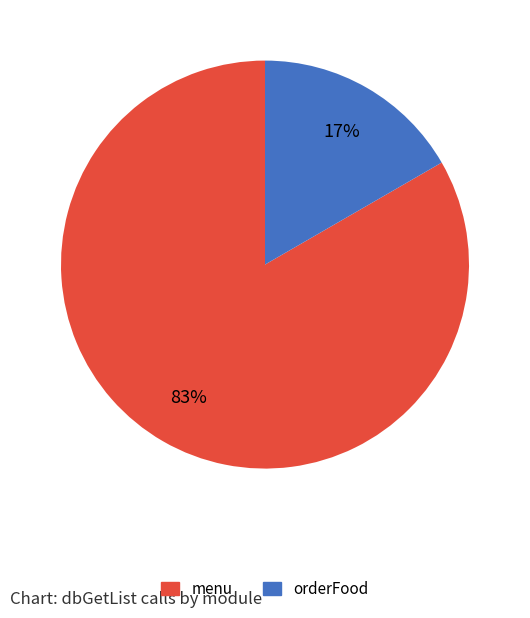

Is there a majority slice in this chart?

Yes